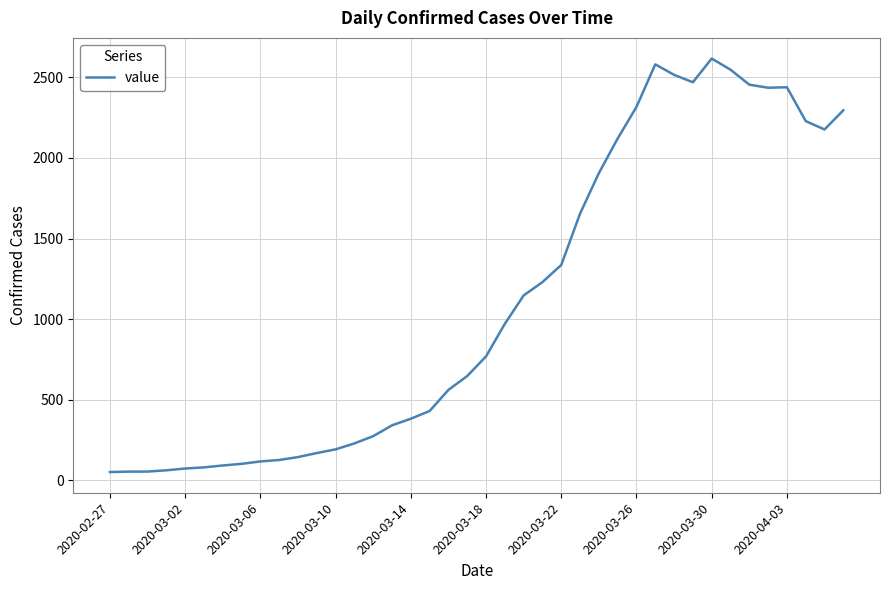

What is the maximum value shown in the chart?

2617